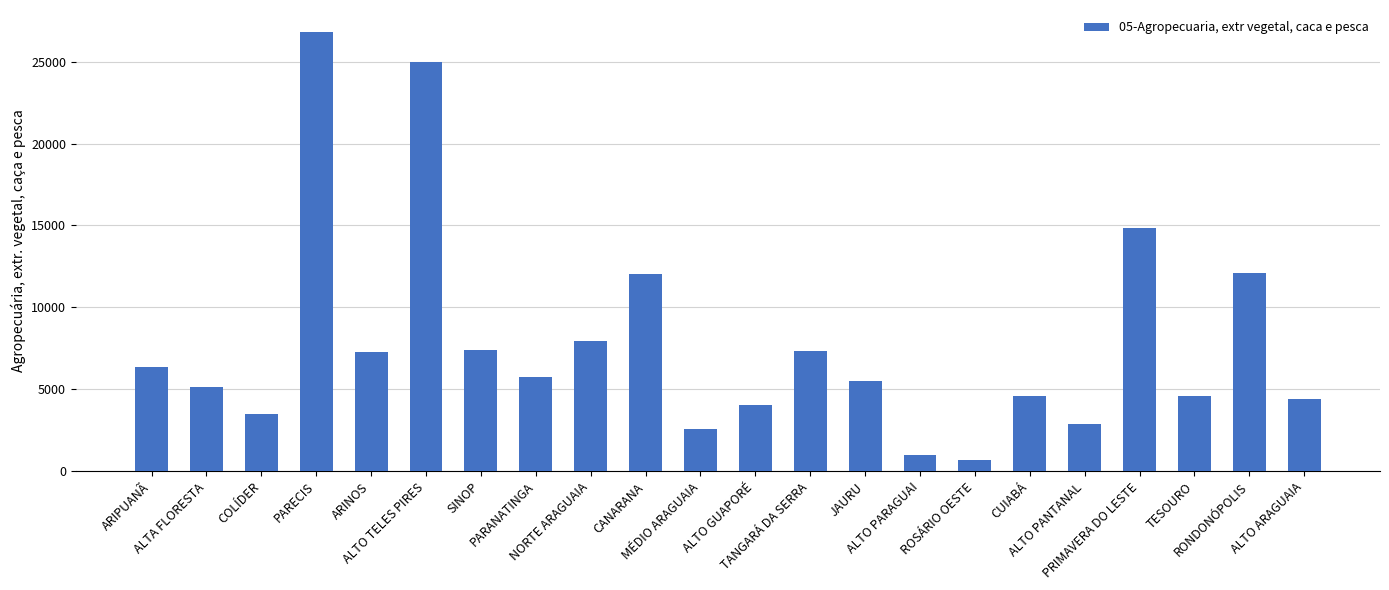

The value at MÉDIO ARAGUAIA is 1706. True or false?

False